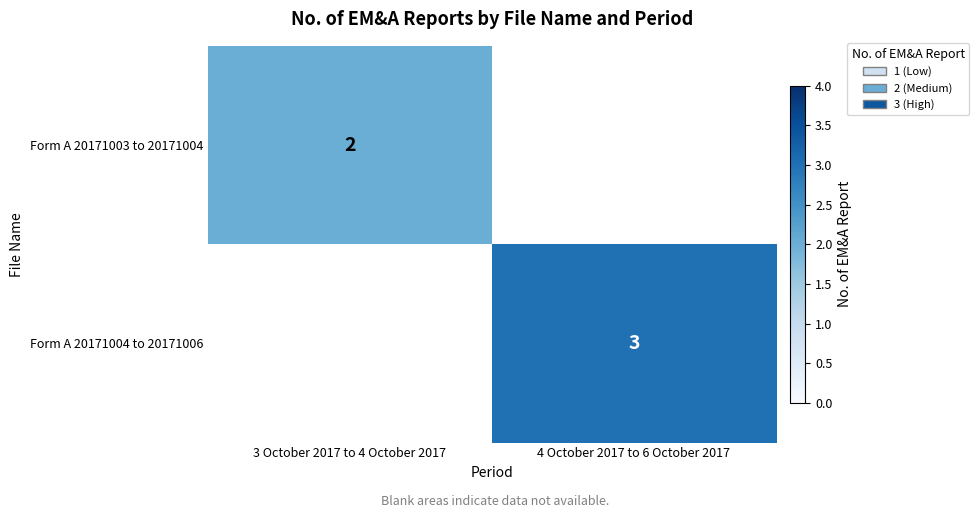

How many categories are shown in the chart?

2